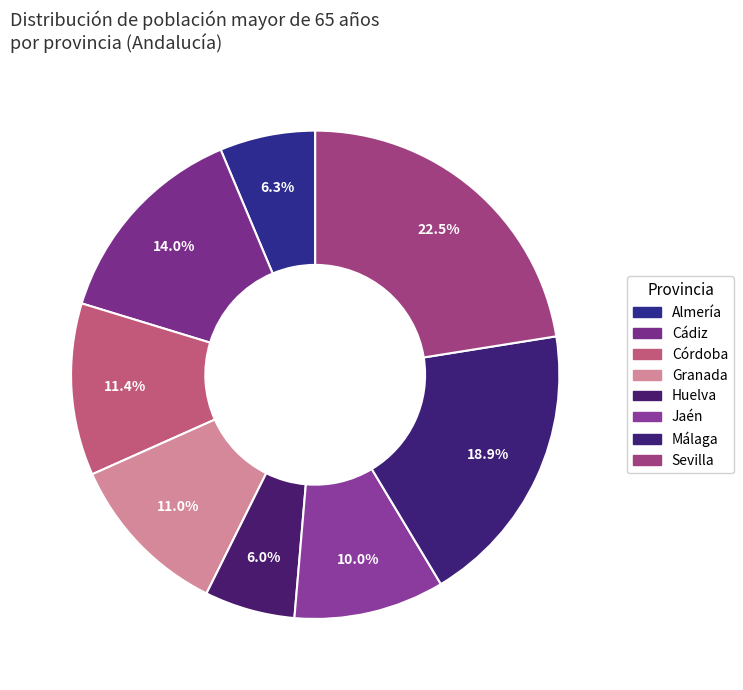

Is there any slice that represents more than half of the pie?

No